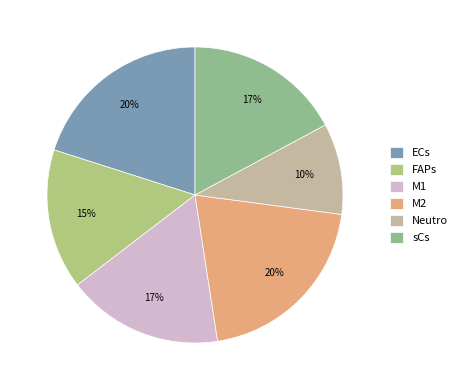

Combined, do M2 and ECs account for over 50%?

No